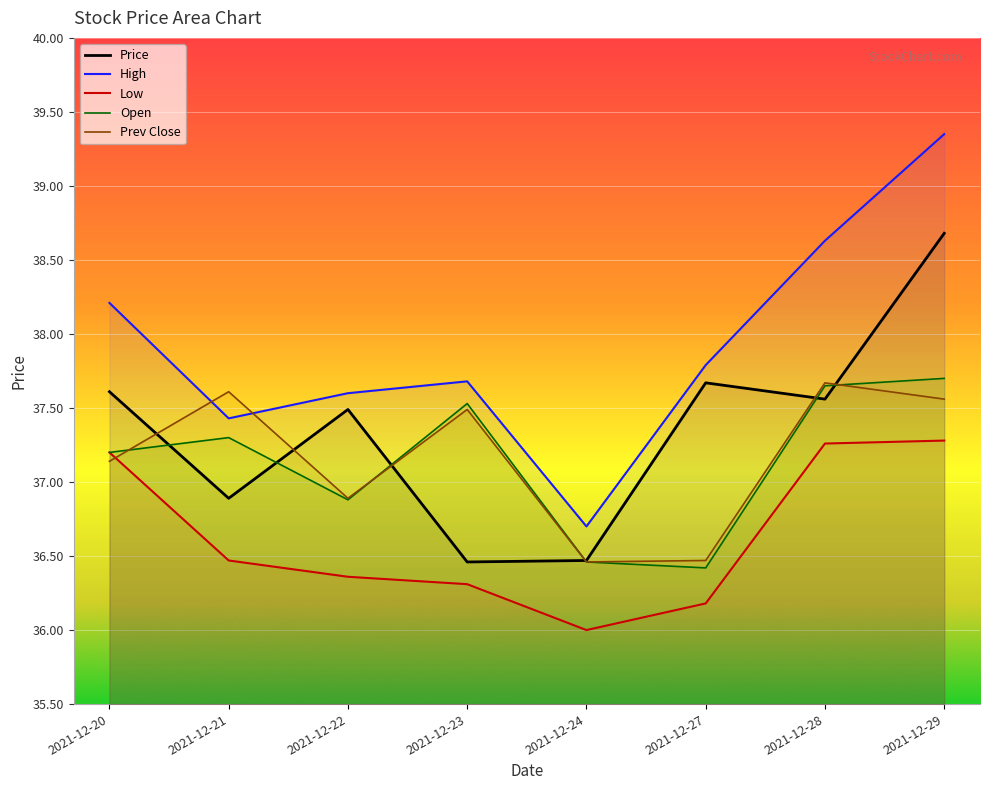

How many categories are shown in the chart?

8